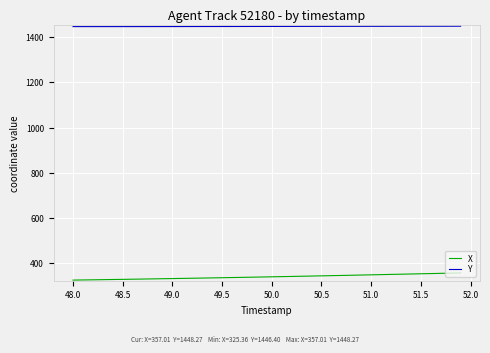

What is the highest value of the X series?

357.0